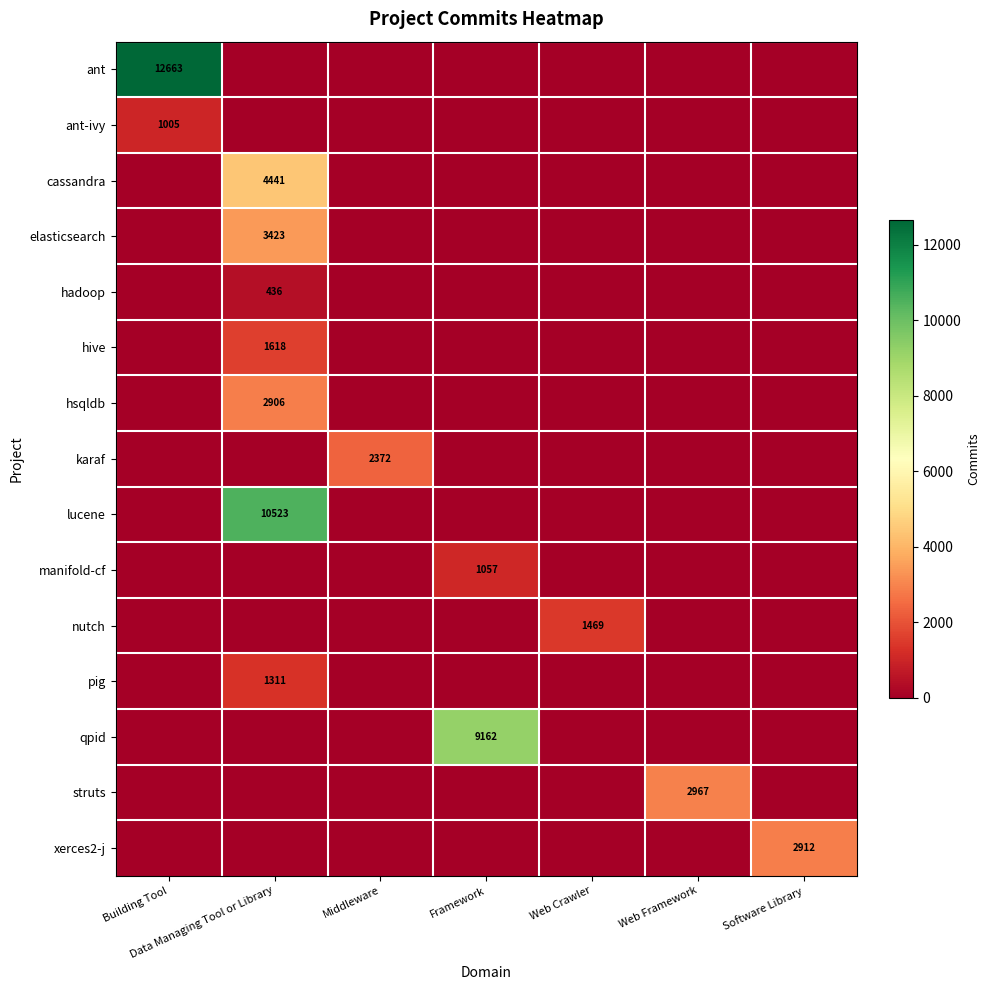

The value of ant-ivy at Software Library is -376. True or false?

False